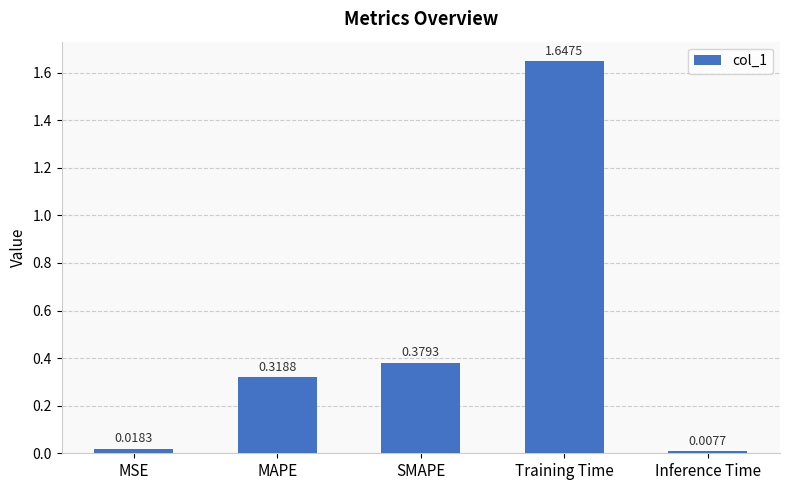

The chart shows a value of 0.1 at SMAPE. True or false?

False